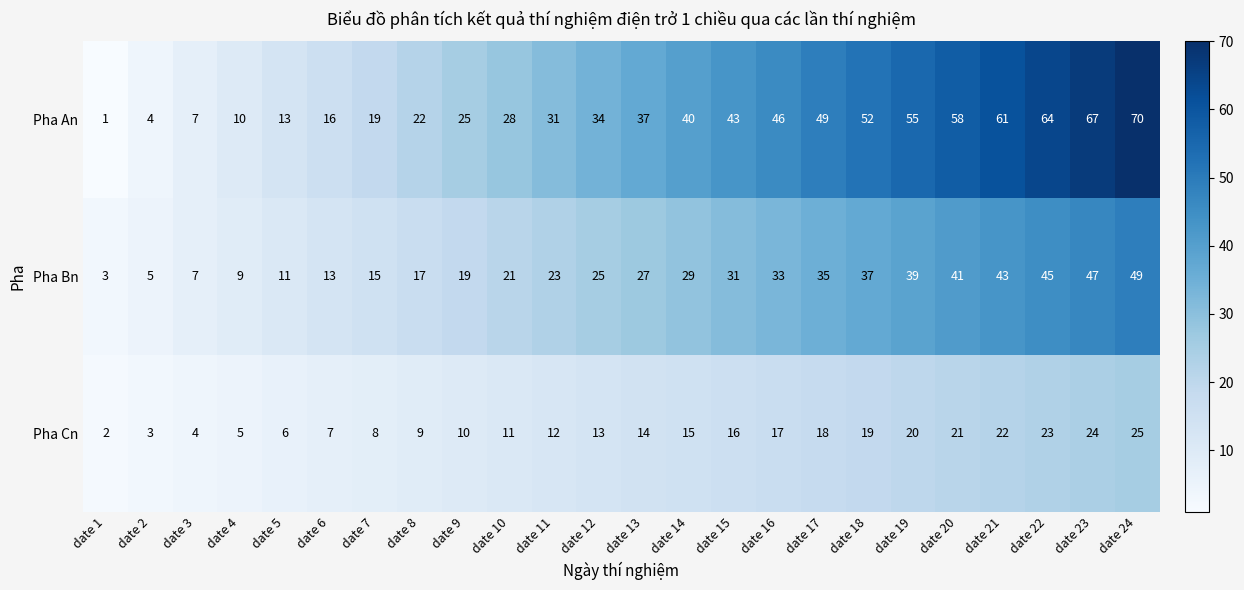

How many distinct data groups are displayed?

3